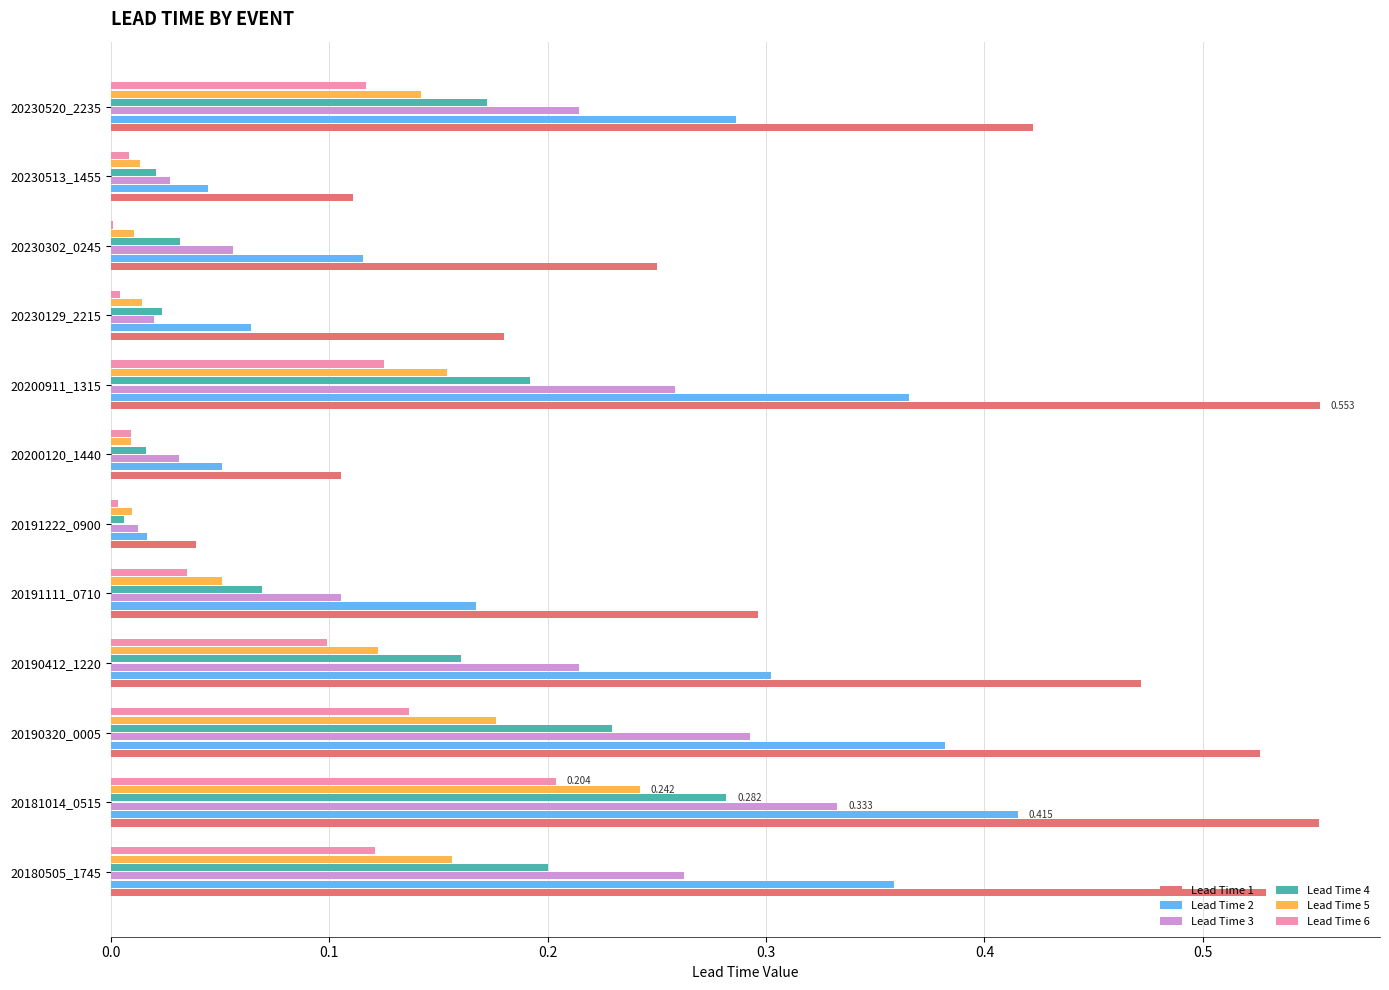

Is the value of Lead Time 1 at 20191111_0710 greater than the value of Lead Time 5 at 20190320_0005?

Yes